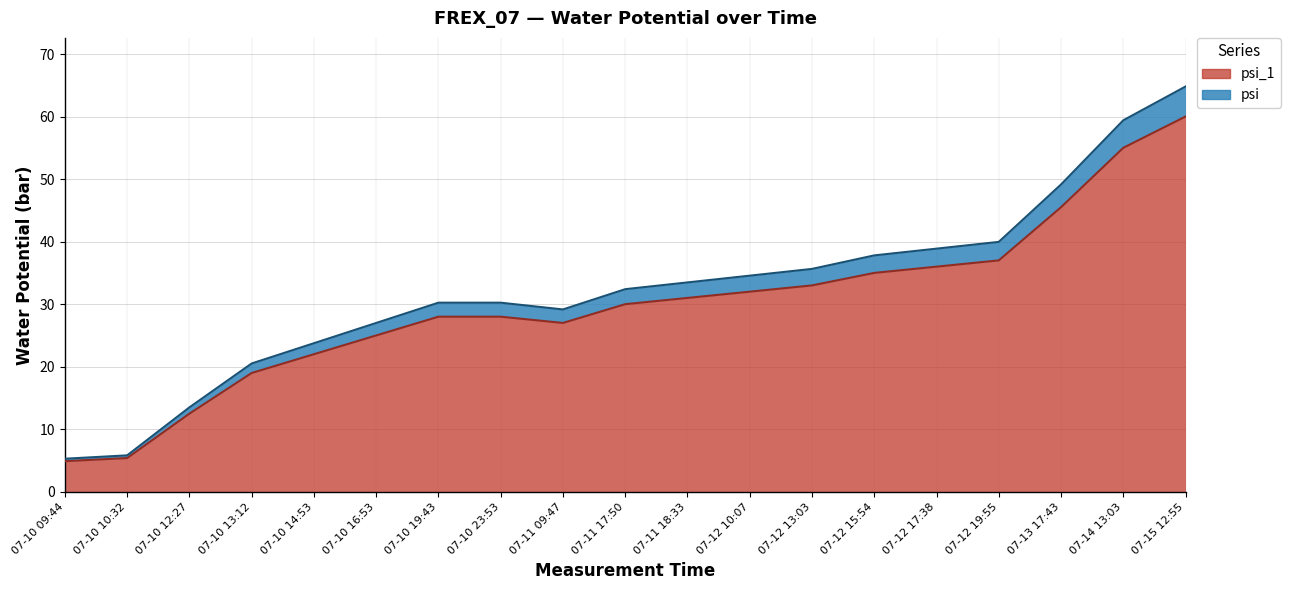

What is the value of the psi_1 point at the 18th from the left?

55.0